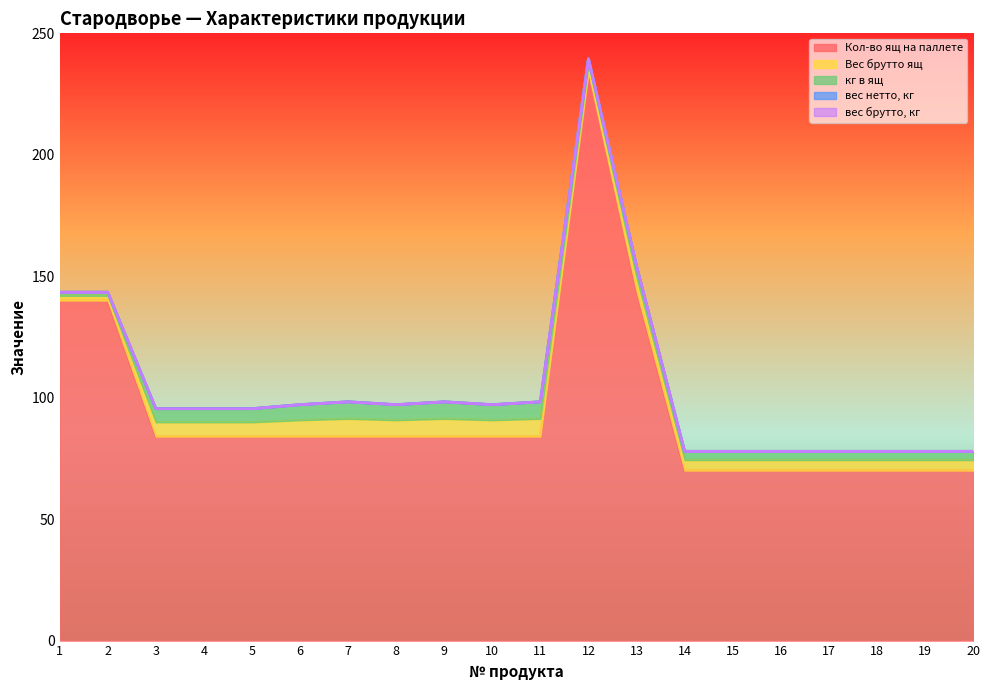

The value of Кол-во ящ на паллете at 2 is 226.4. True or false?

False